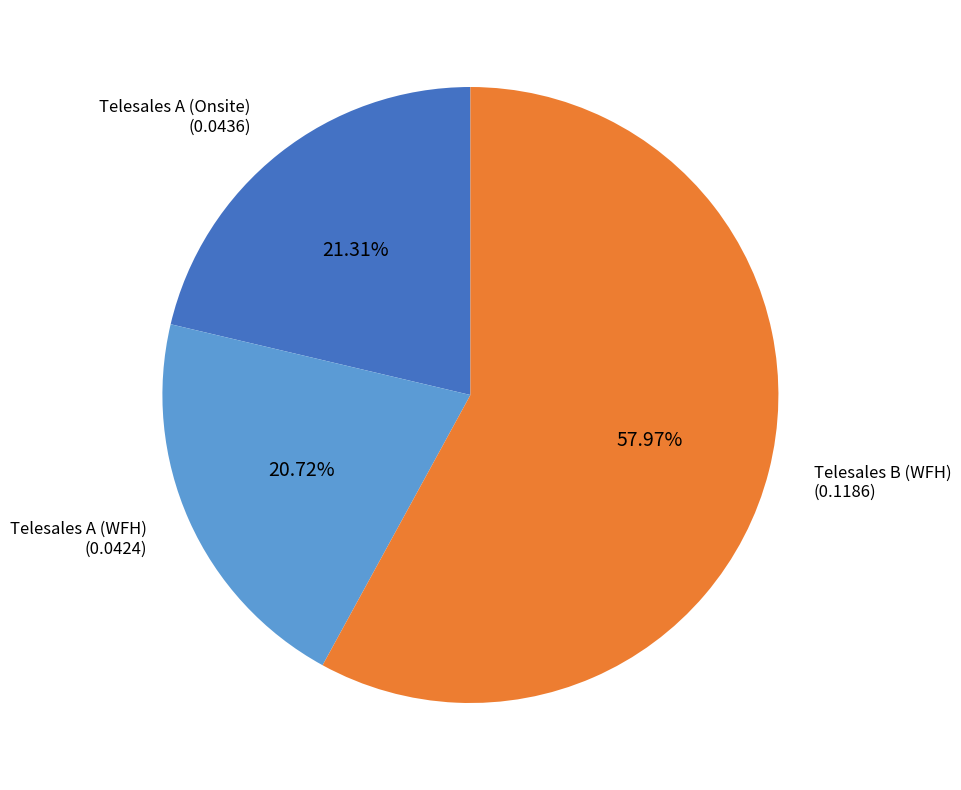

What percentage is the Telesales A (Onsite) slice, to the nearest percent?

21%